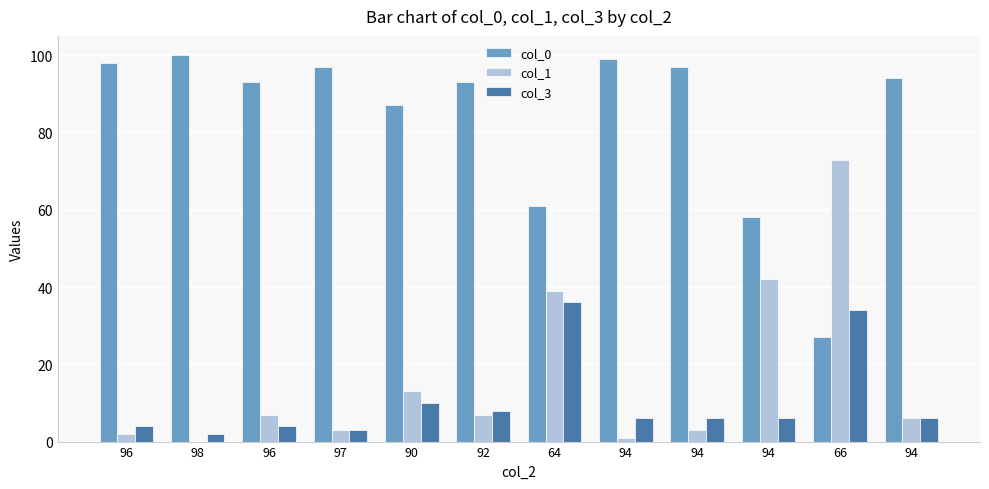

List the series in order of their peak value, lowest first.

col_3, col_1, col_0